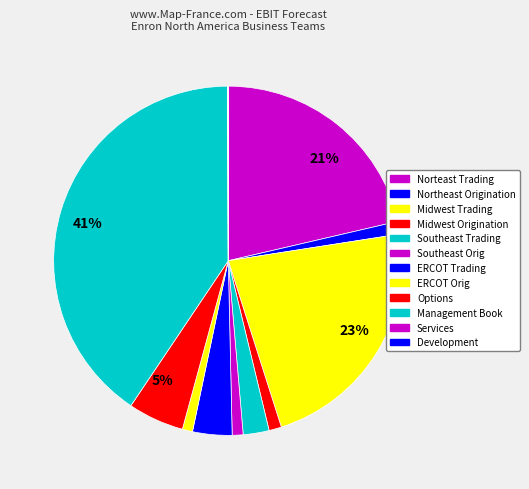

How many segments does this pie chart have?

12